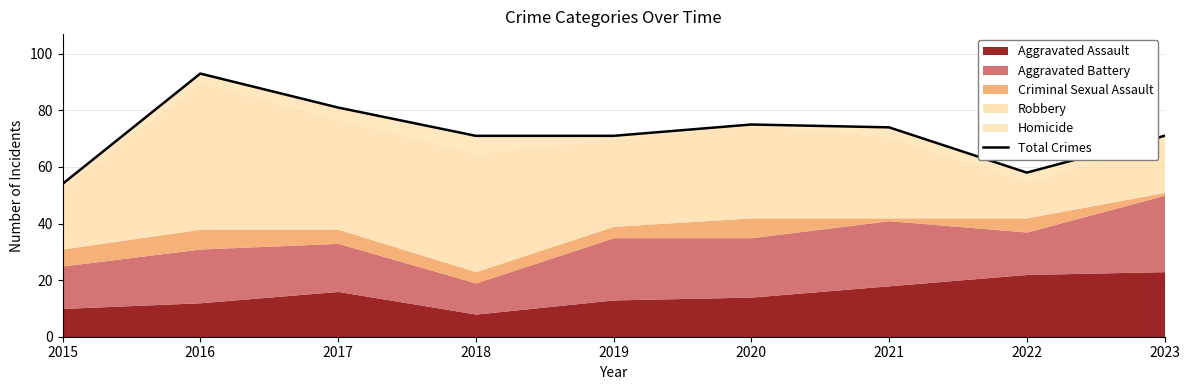

Reading left to right, extract all data points from this chart.

2015=54	2016=93	2017=81	2018=71	2019=71	2020=75	2021=74	2022=58	2023=71